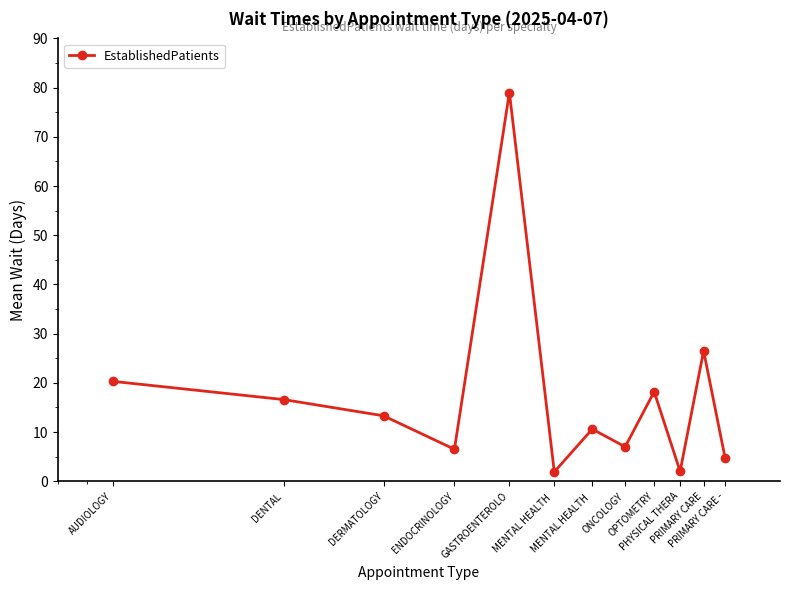

What is the sum of all values?

206.7